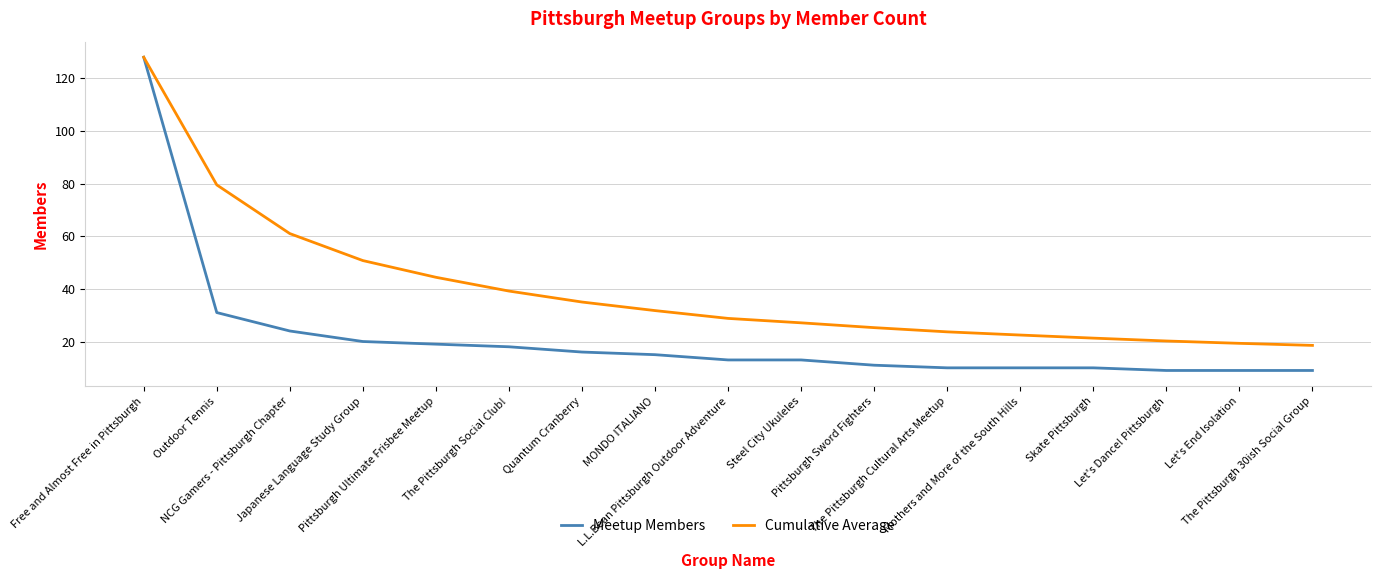

How many lines are shown in the chart?

2